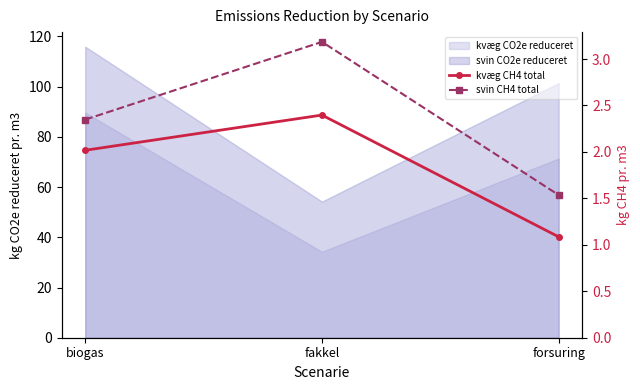

What is the label of the 1st point from the left?

biogas